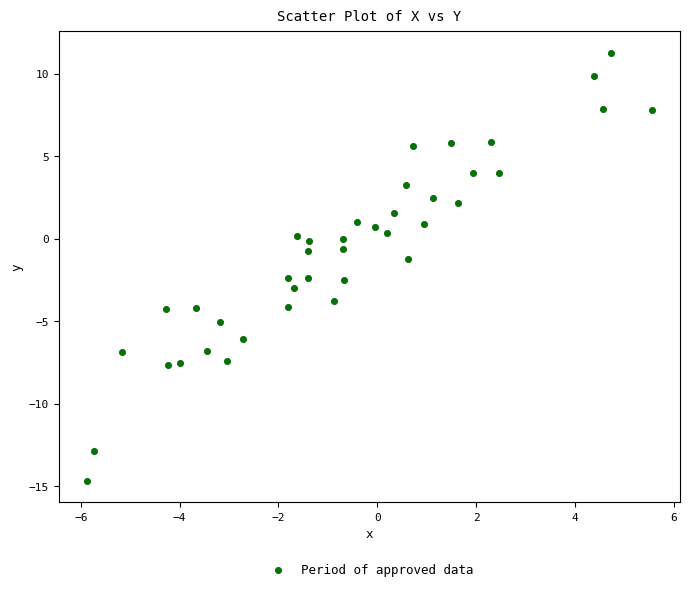

What is the range of X values (max minus min)?

11.4